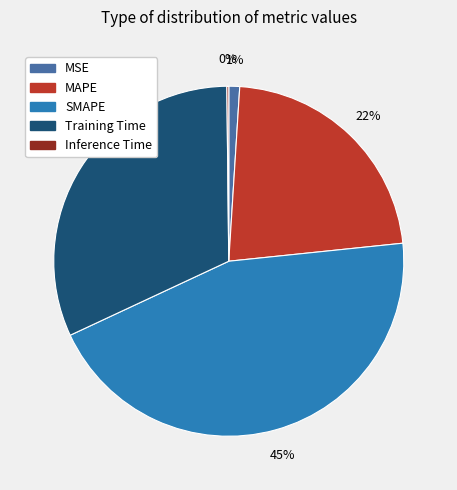

To the nearest percent, what is the average slice percentage?

20%